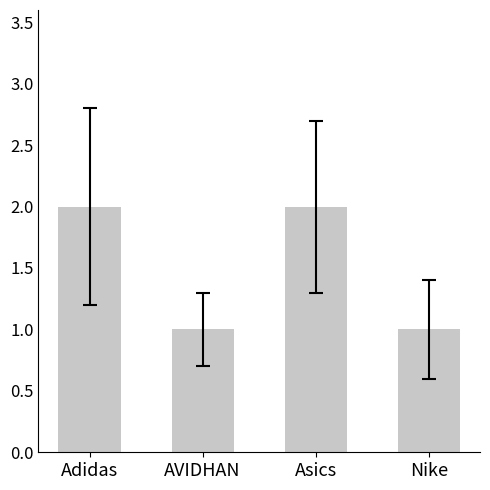

What value does the data have at Adidas?

2